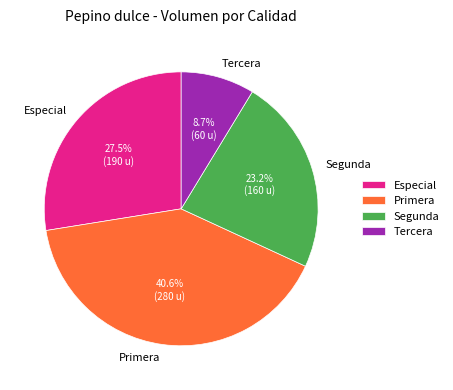

Between Primera and Especial, which is larger?

Primera